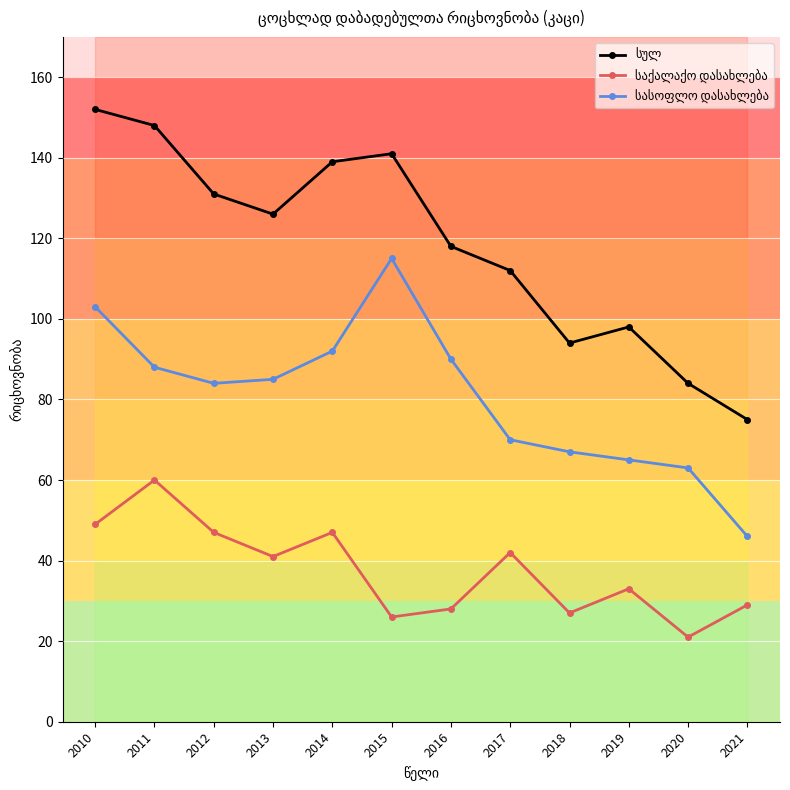

In საქალაქო დასახლება, how many points are higher than both neighbors (excluding endpoints)?

4